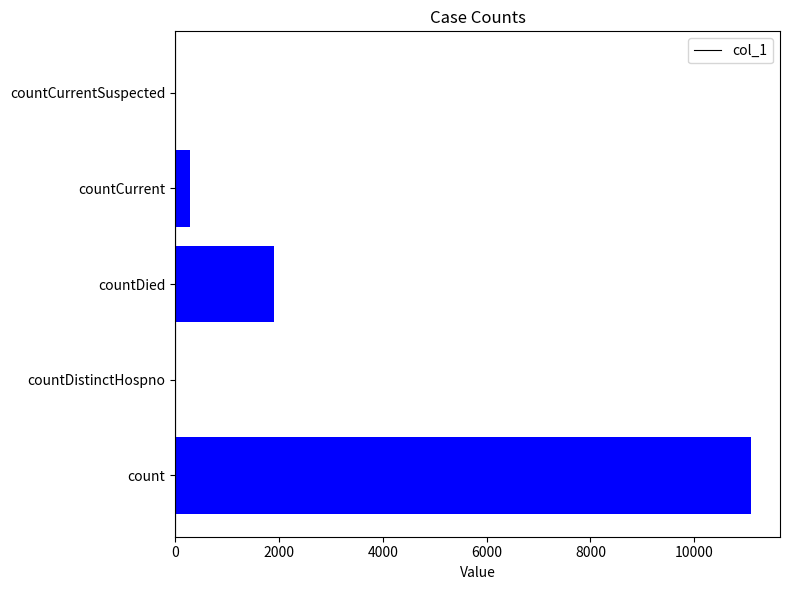

What is the sum of all values?

13289